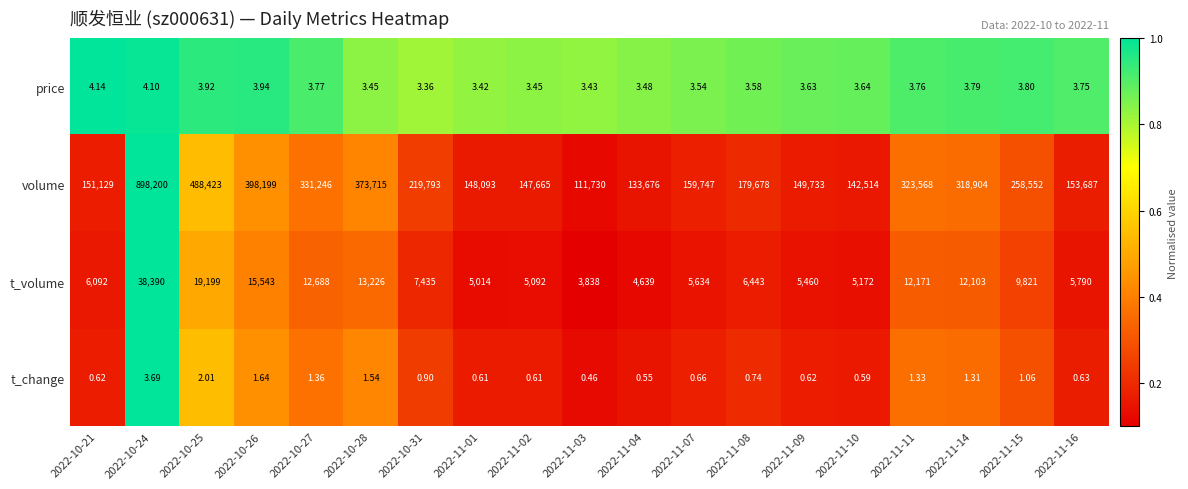

List the series in order of their peak value, highest first.

volume, t_volume, price, t_change